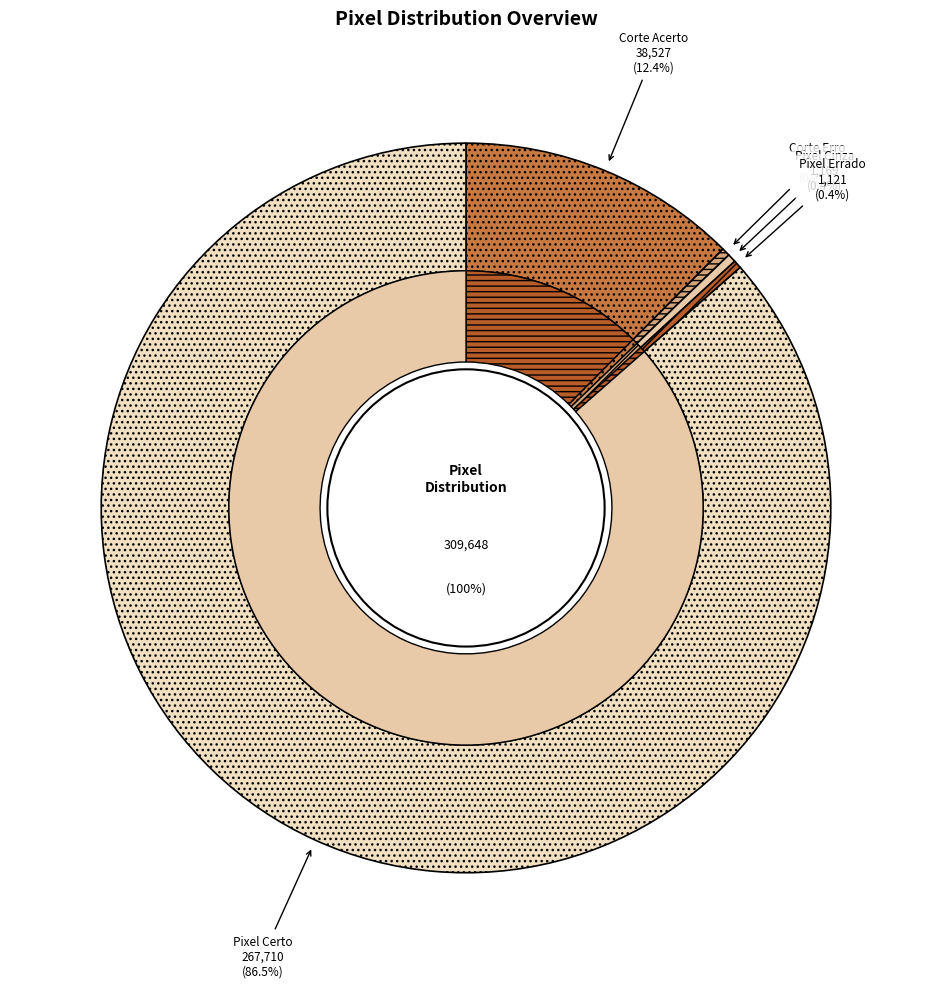

Between Pixel Cinza and Pixel Errado, which is larger?

Pixel Cinza